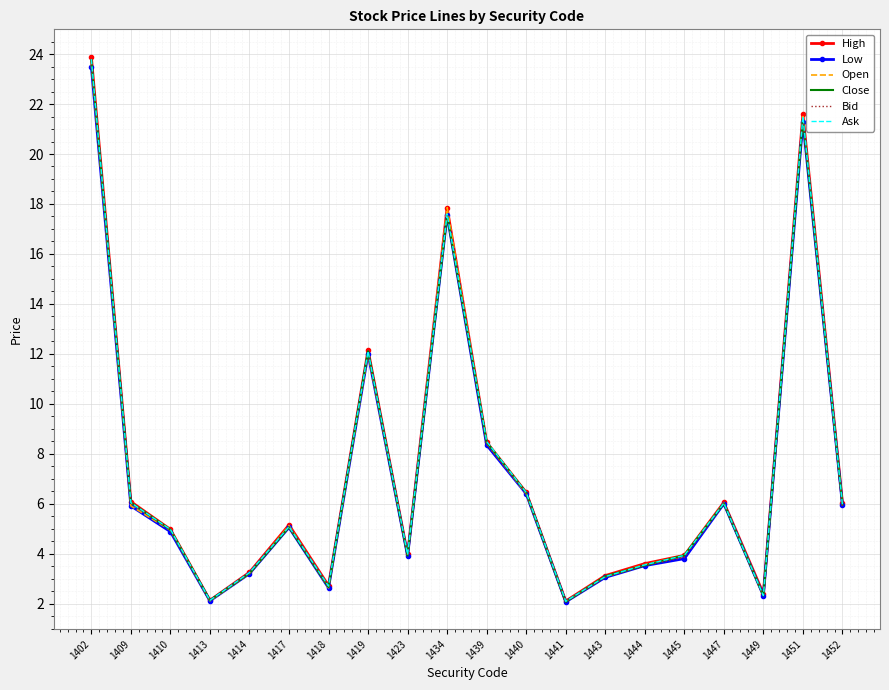

At which label is High closest to 13?

1419